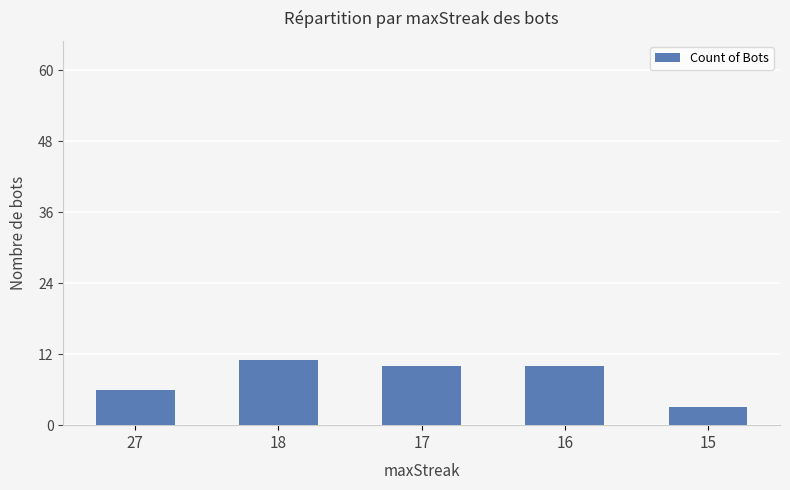

What is the difference between the maximum and minimum values?

8